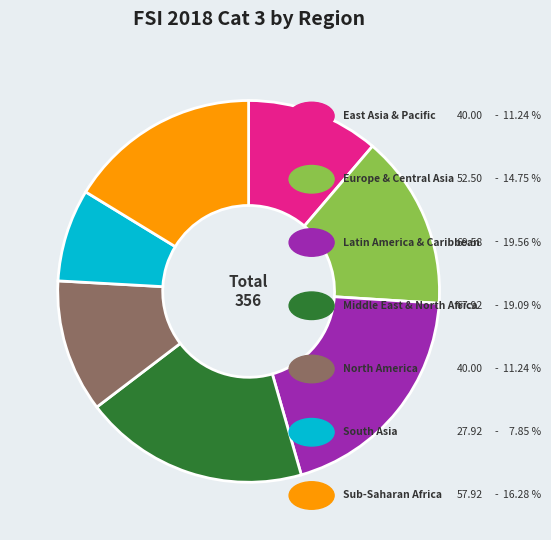

Is there a majority slice in this chart?

No